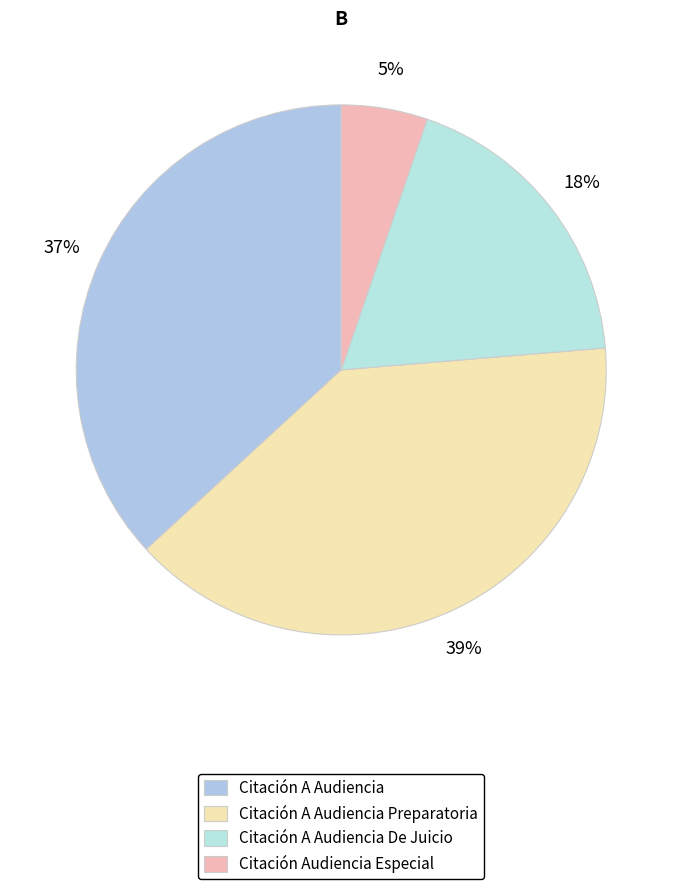

How many segments does this pie chart have?

4